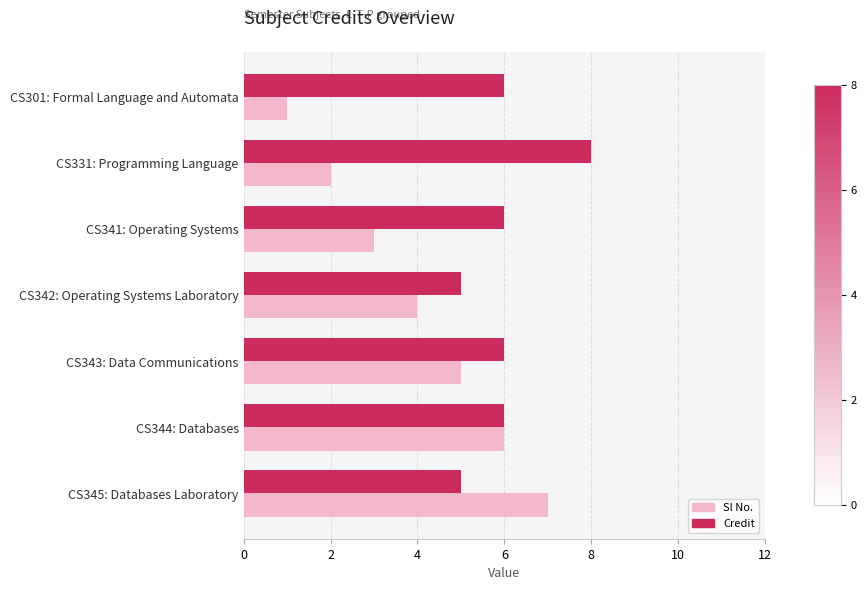

Which series has the largest total across all categories?

Credit